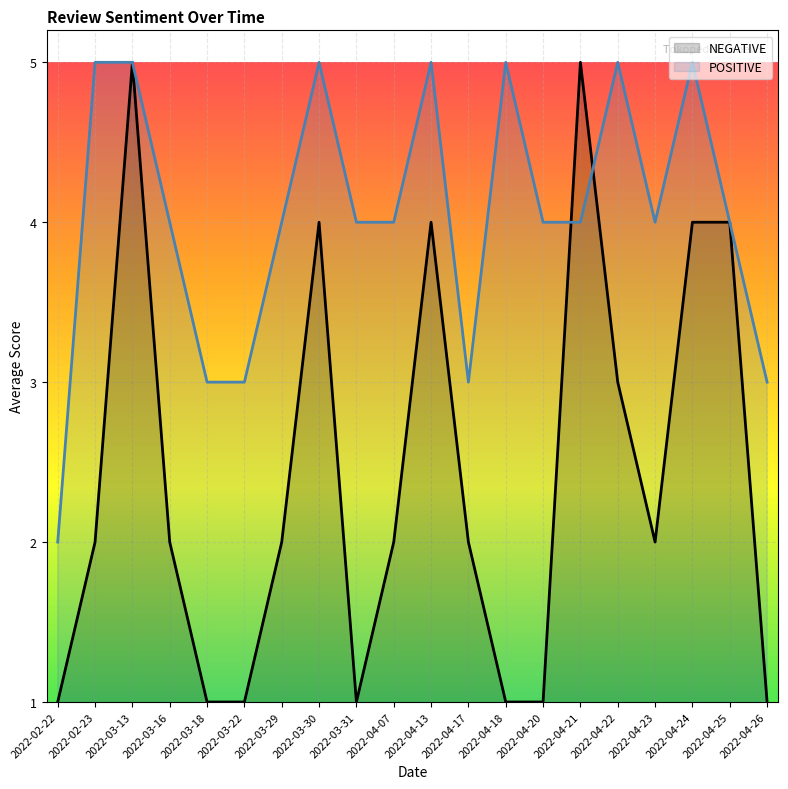

Reading left to right, what are all the values shown in this chart?

POSITIVE: 2	5	5	4	3	3	4	5	4	4	5	3	5	4	4	5	4	5	4	3
NEGATIVE: 1	2	5	2	1	1	2	4	1	2	4	2	1	1	5	3	2	4	4	1